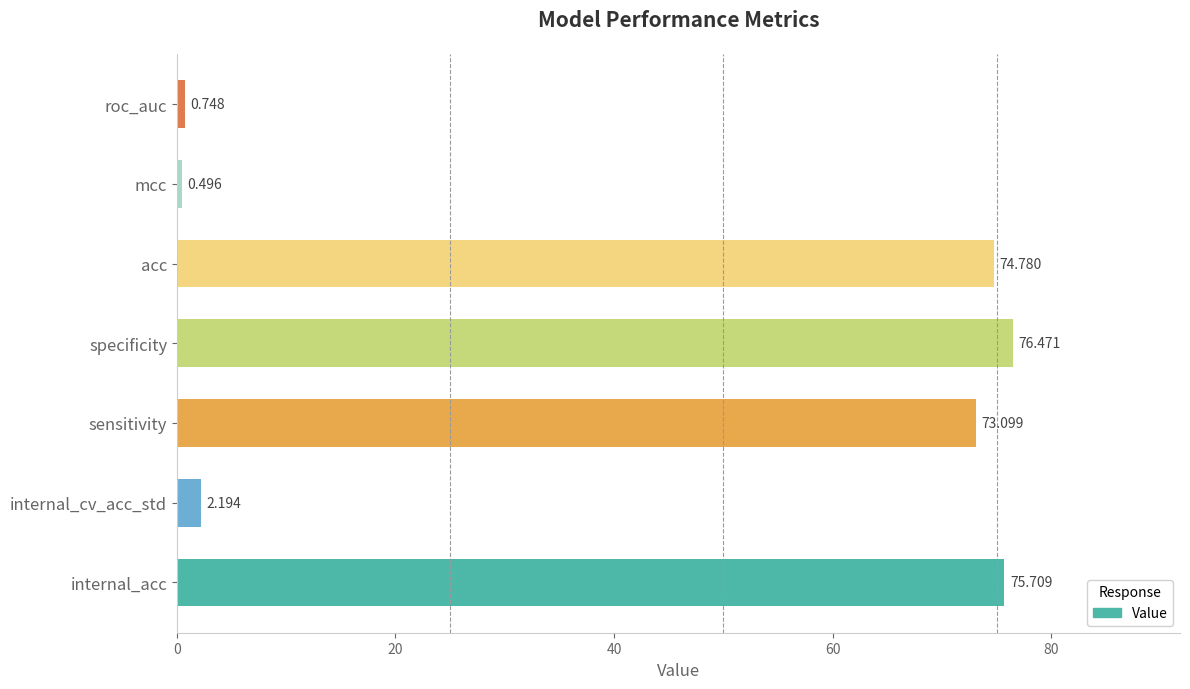

Does the chart contain stacked bars?

No